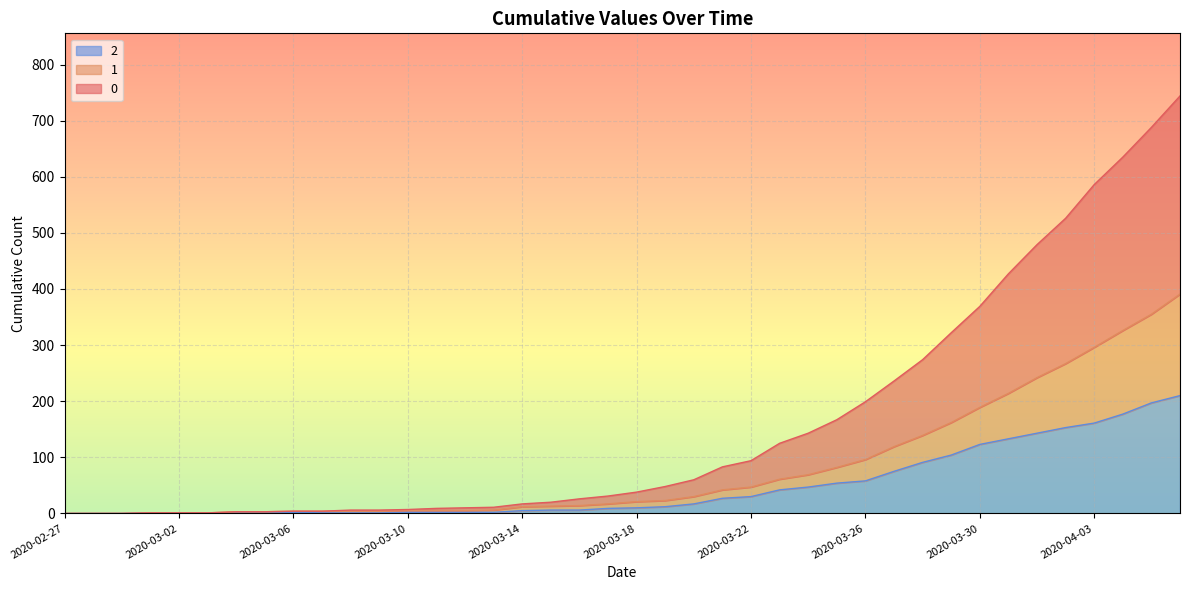

True or false: 1 and 2 intersect in this chart.

False